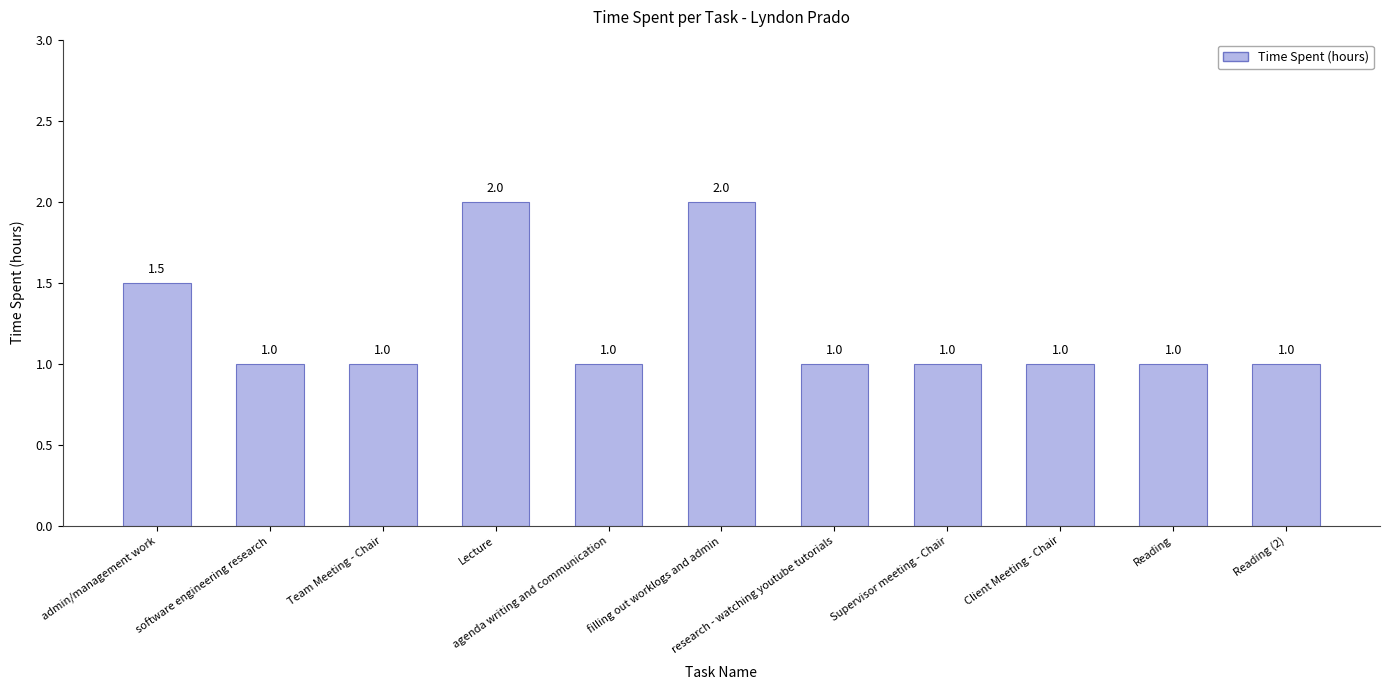

What is the label of the 4th bar from the right?

Supervisor meeting - Chair